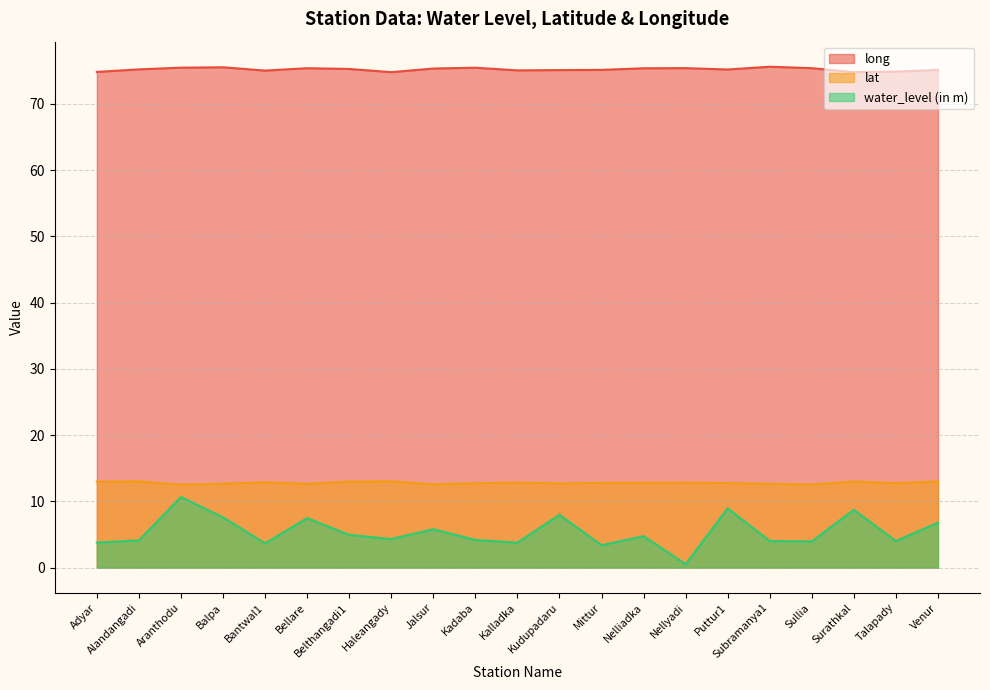

True or false: long has more than 1 interior local peaks.

True